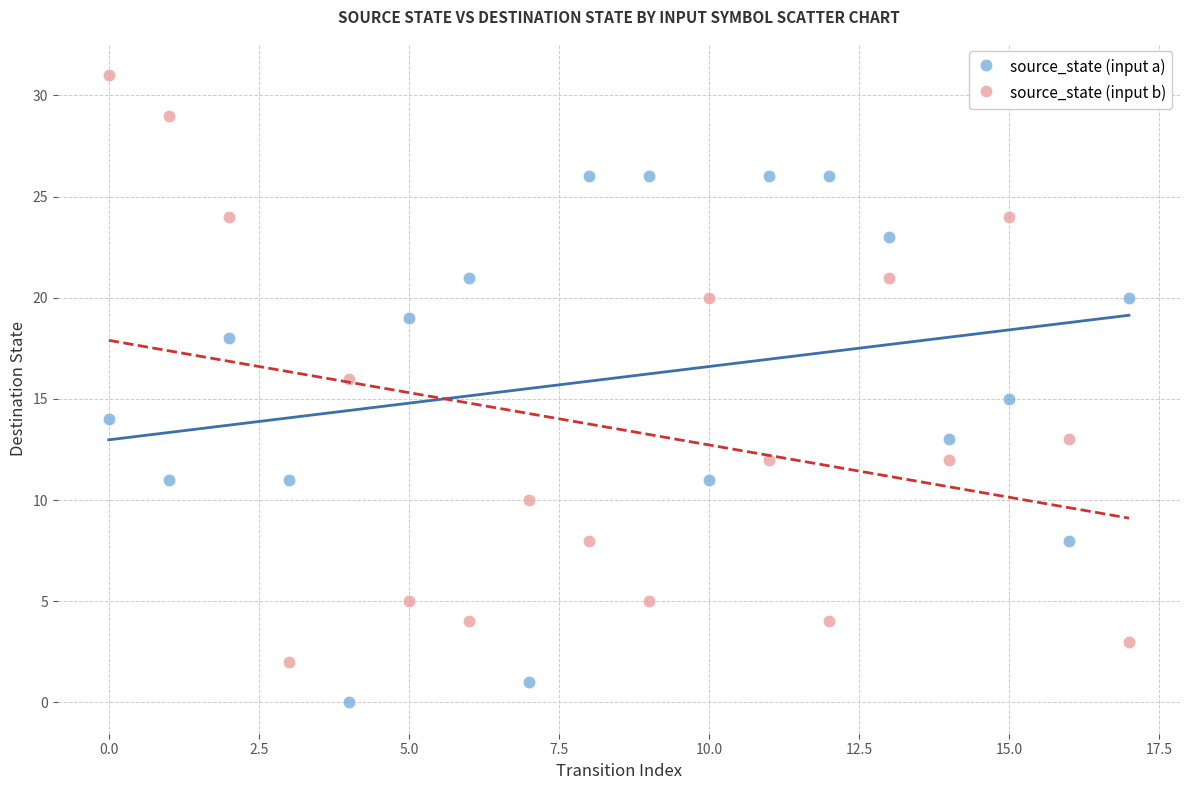

Which series reaches the minimum Y coordinate?

source_state (input a)